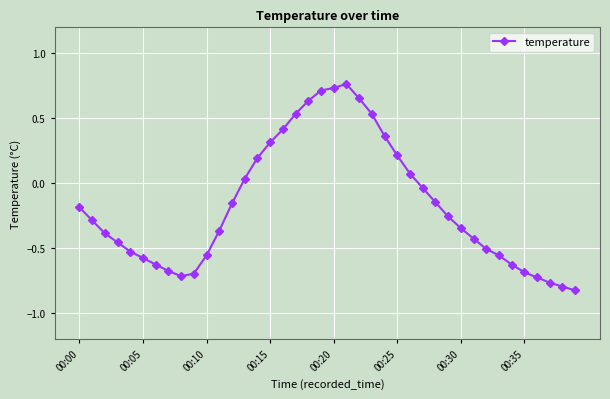

What is the difference between the maximum and second lowest values?

1.6